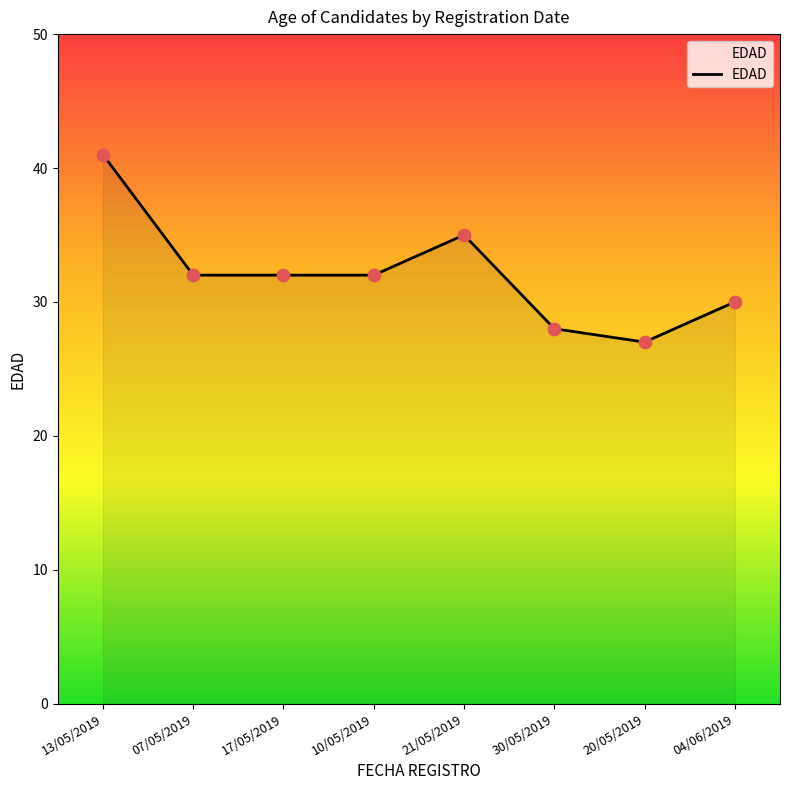

Approximately how many times larger is the value at 17/05/2019 compared to 07/05/2019?

1.0